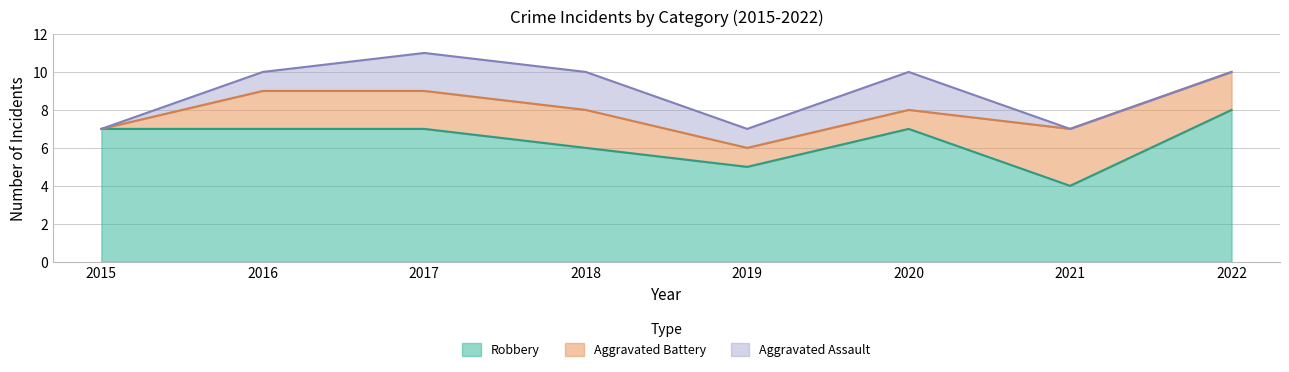

What is the value of the Aggravated Battery point at the 8th from the left?

2